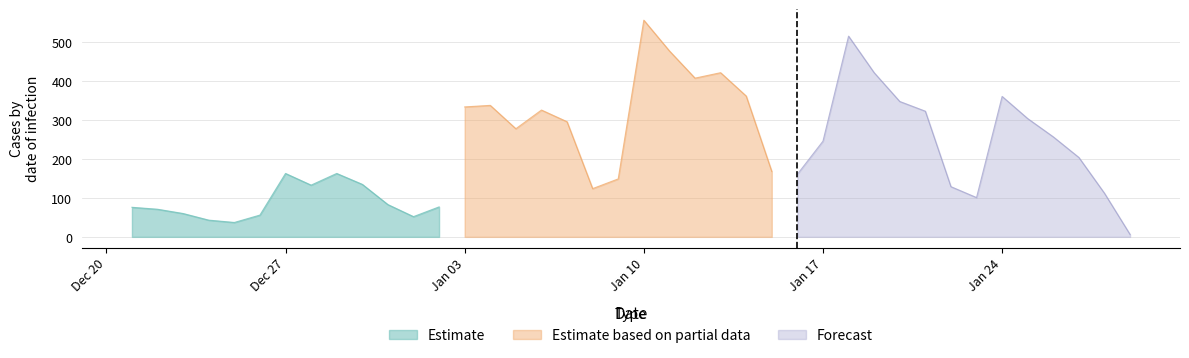

Is it true that the value at 2022-01-02 is 77?

True